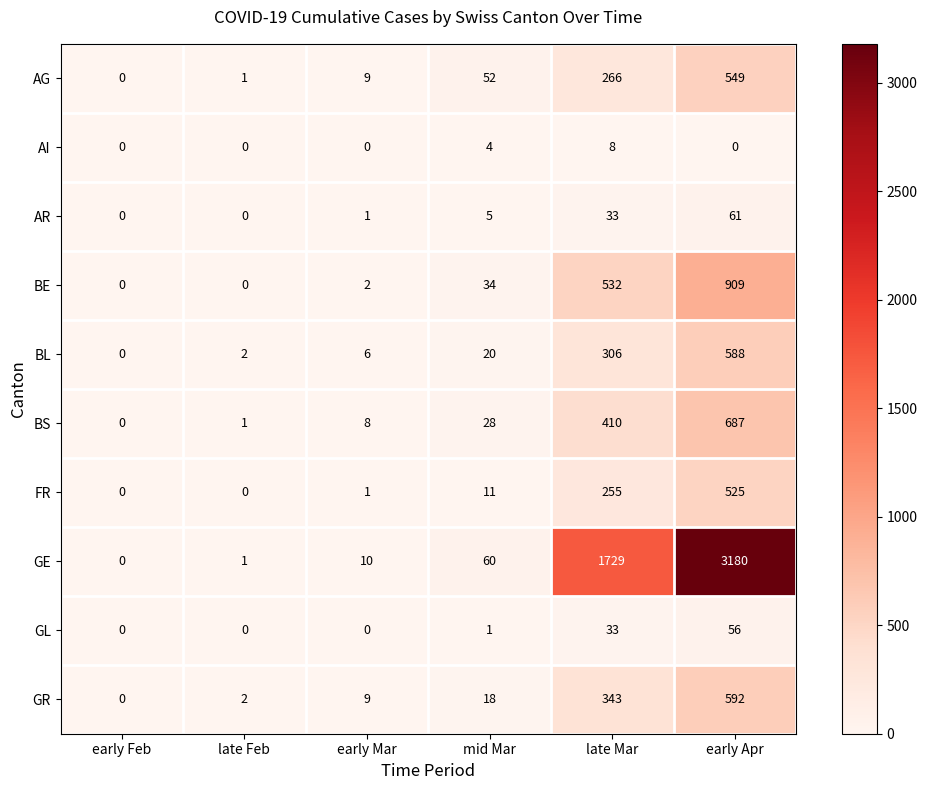

What is the average value of the BS series?

189